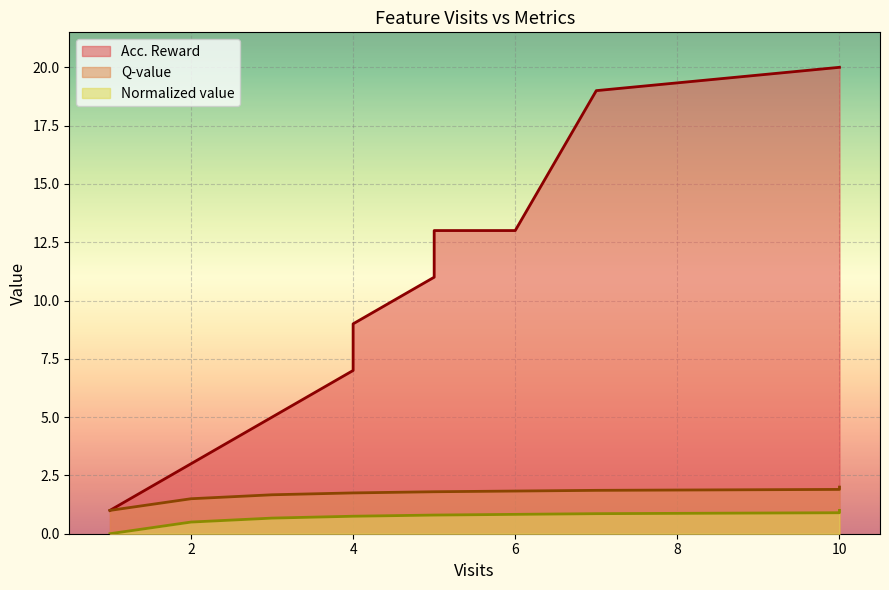

At which category is the sum across all series the highest?

10